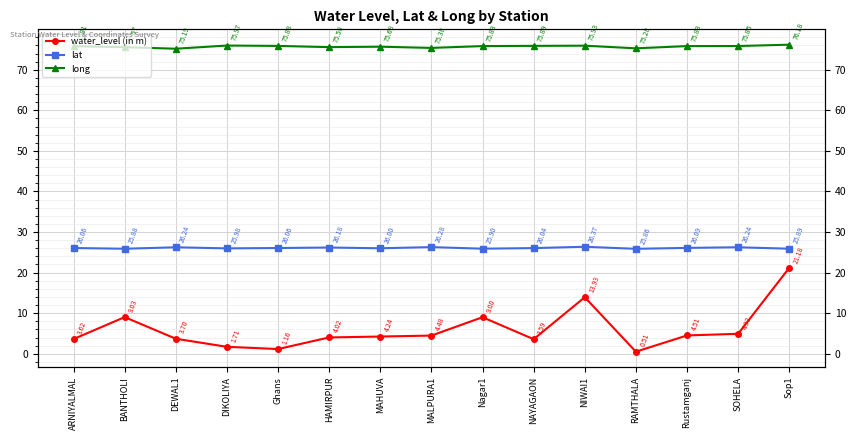

What are all the series names shown in the legend?

water_level (in m), lat, long